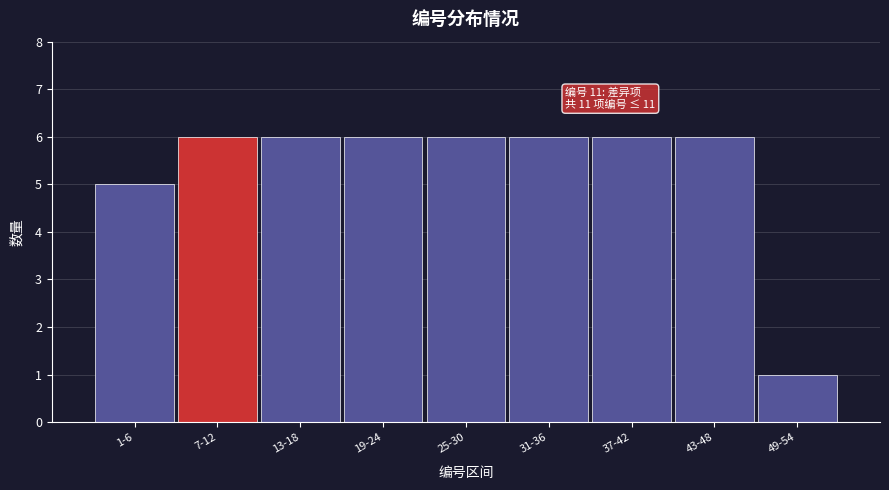

Reading right to left, extract all data points from this chart.

1	6	6	6	6	6	6	6	5